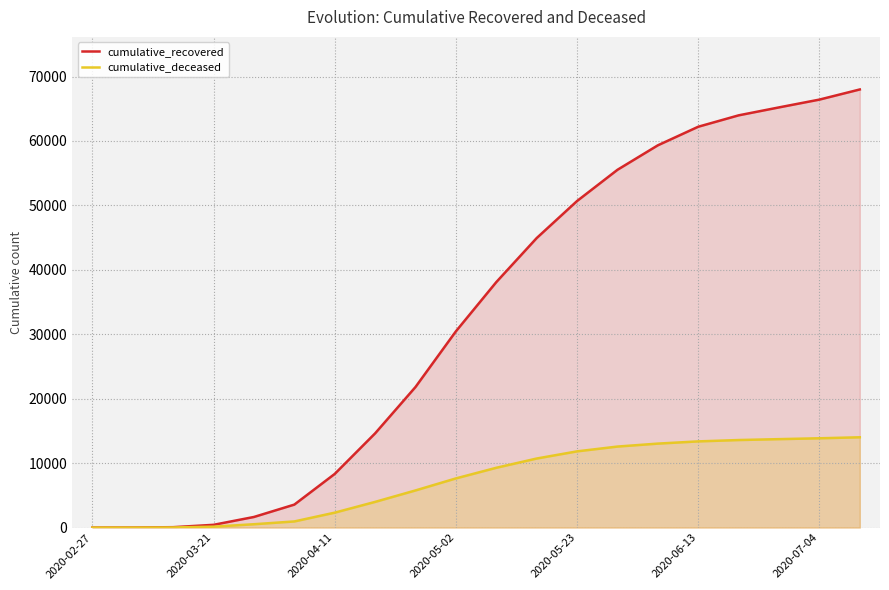

Where does the cumulative_deceased series first go above 9280?

11